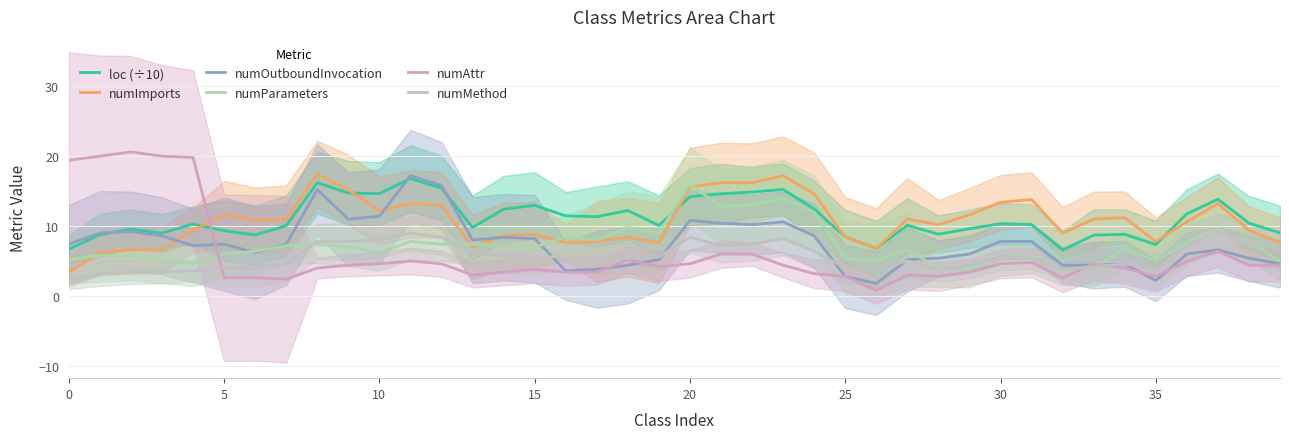

Rank the series by their maximum value, from highest to lowest.

numAttr, numImports, numOutboundInvocation, loc (÷10), numParameters, numMethod